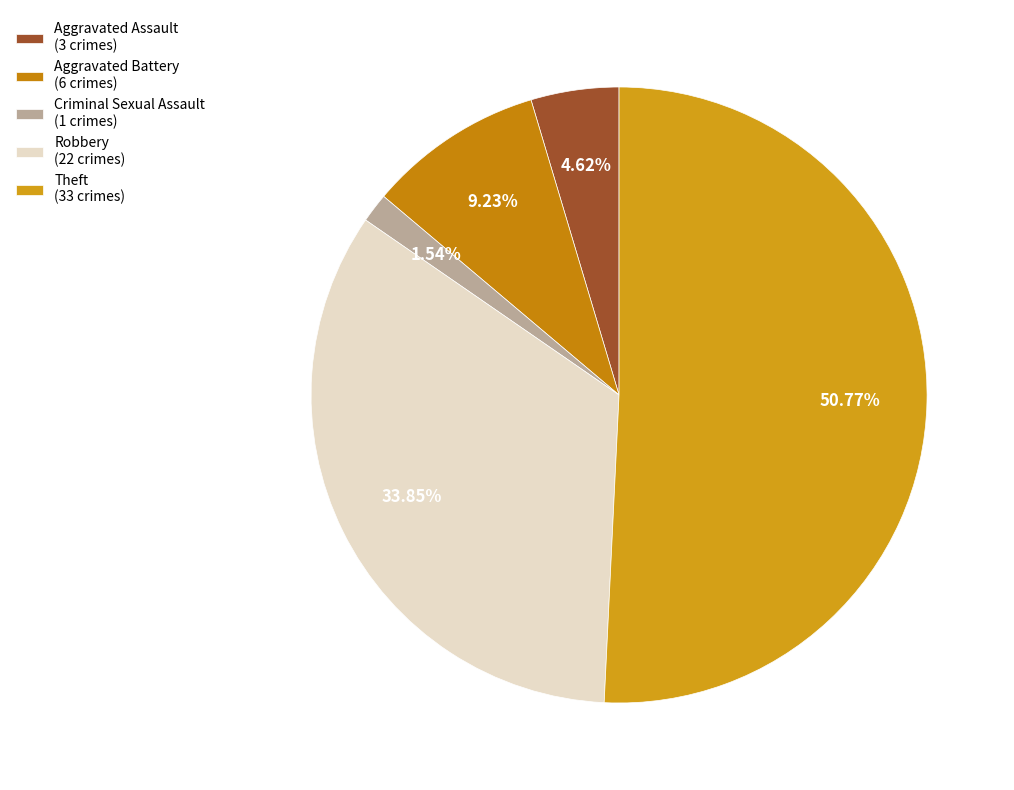

Rank the categories by value from lowest to highest.

Criminal Sexual Assault (1 crimes), Aggravated Assault (3 crimes), Aggravated Battery (6 crimes), Robbery (22 crimes), Theft (33 crimes)